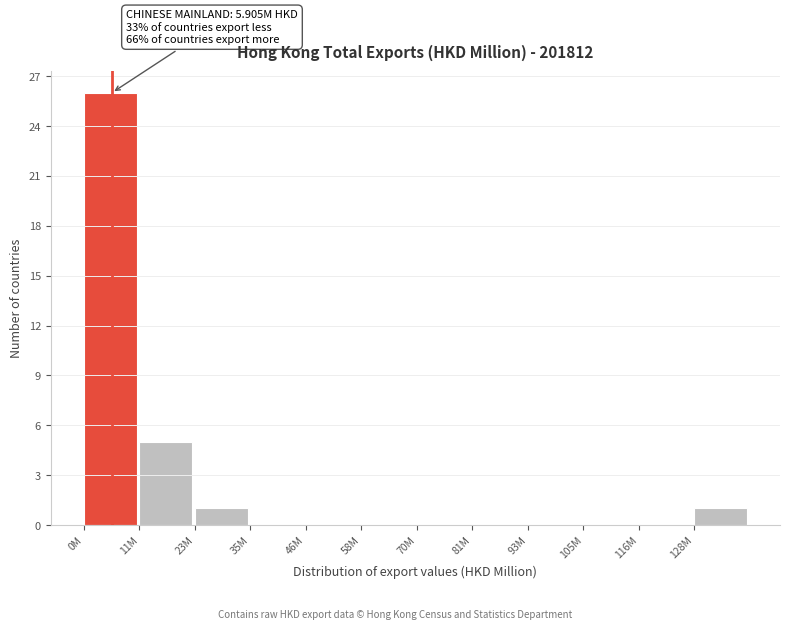

Reading right to left, extract all data points from this chart.

128M=1	116M=0	105M=0	93M=0	81M=0	70M=0	58M=0	46M=0	35M=0	23M=1	11M=5	0M=26